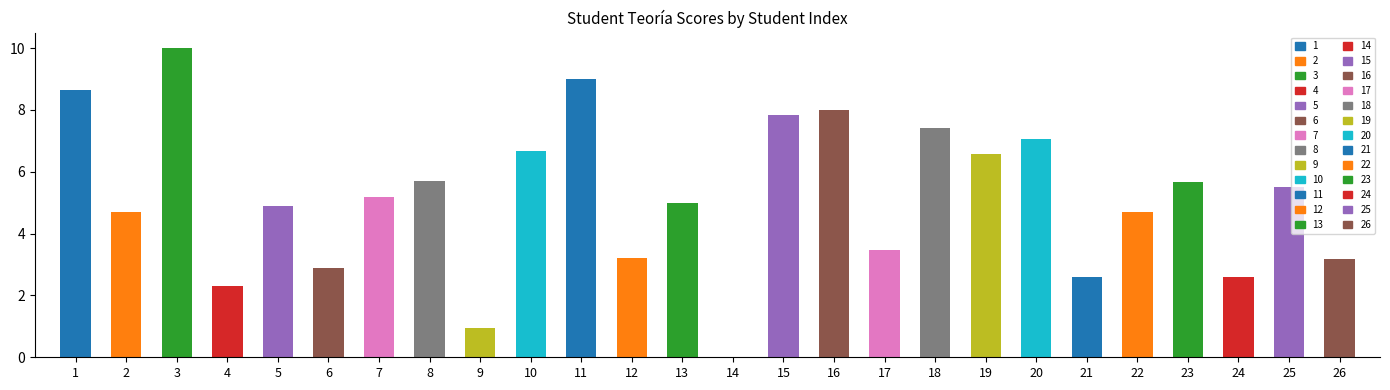

Are the bars grouped side by side (vs. stacked)?

No